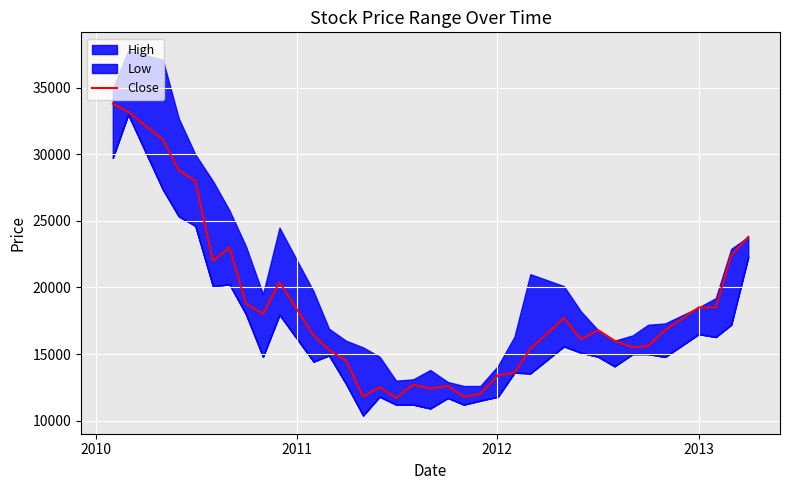

What is the lowest value of the Close series?

11700